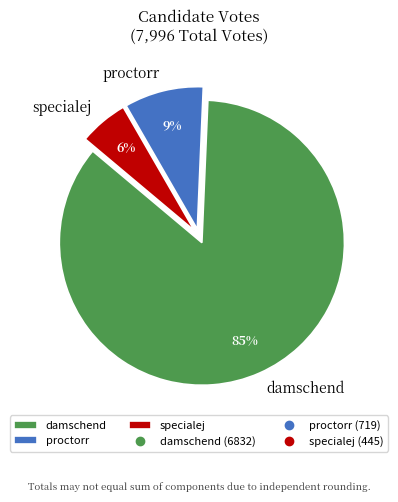

Between damschend and proctorr, which is larger?

damschend